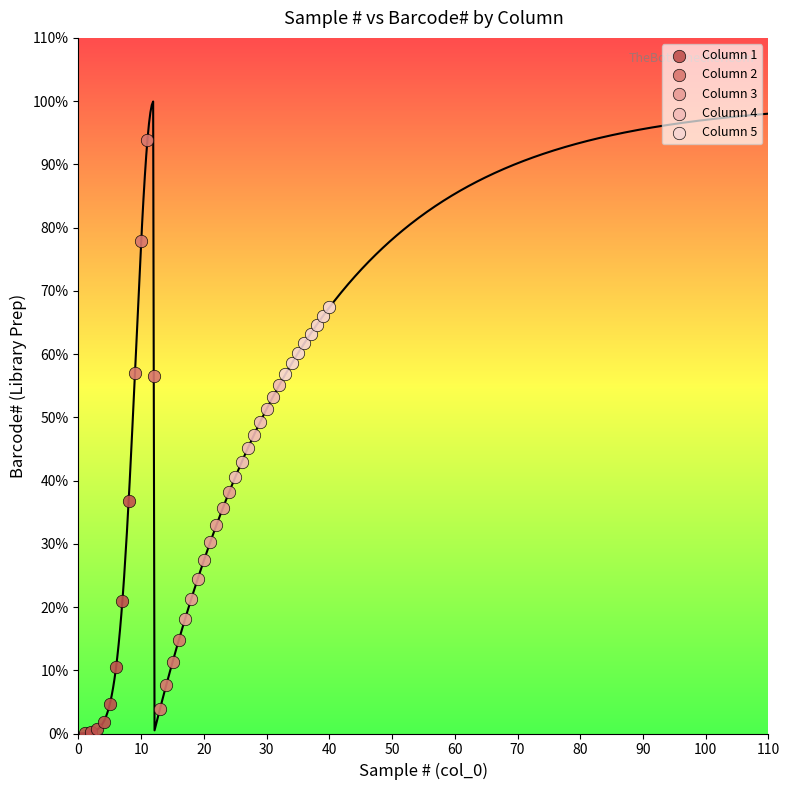

Which series contains the highest Y value?

Column 2